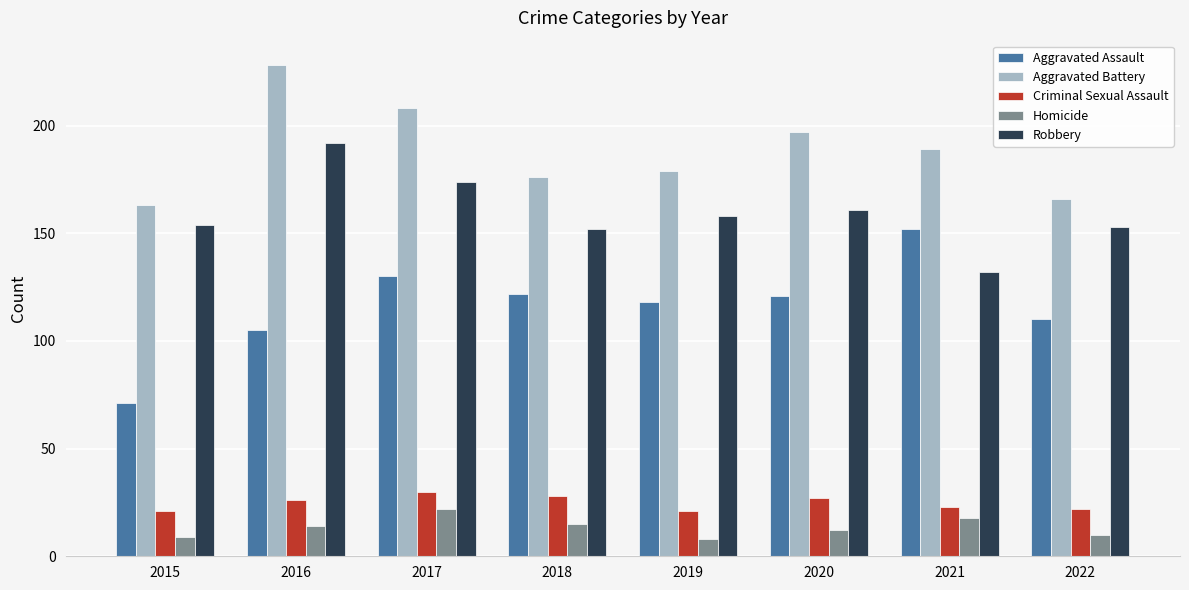

What is the maximum value shown in the chart?

228